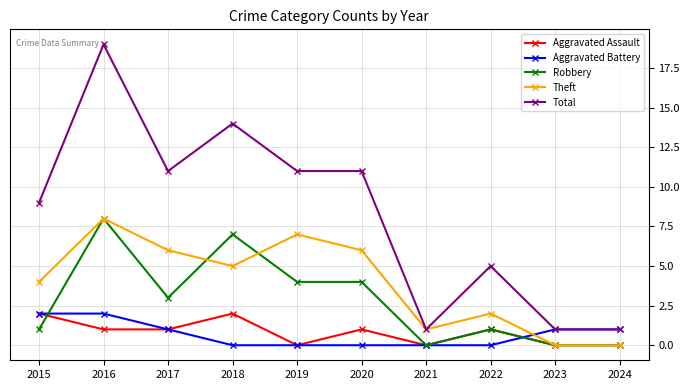

Where does the Aggravated Battery series first go above 1?

2015